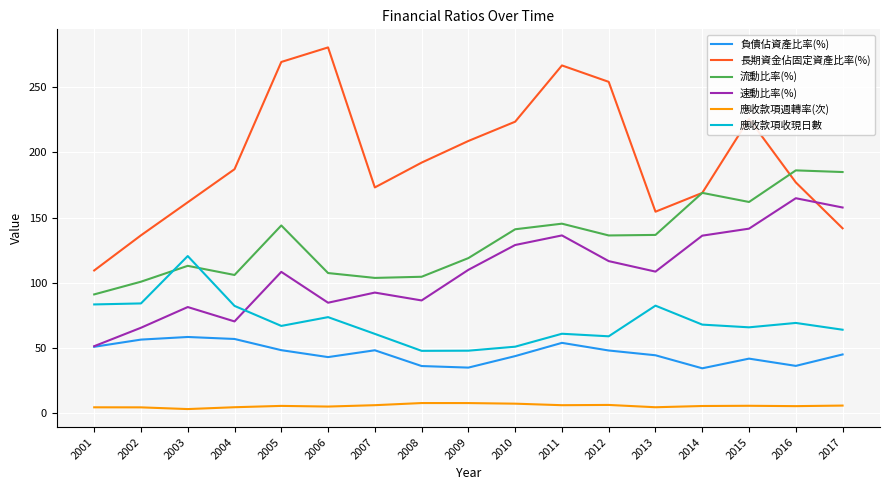

At which category does 速動比率(%) reach its first local valley?

2004